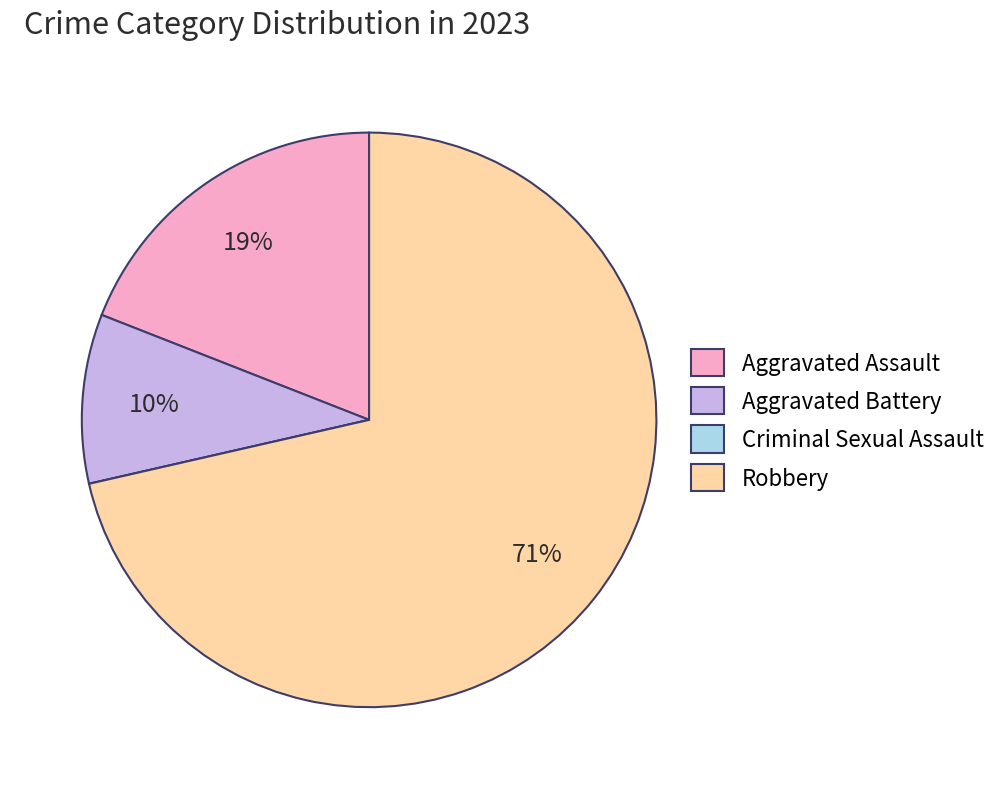

To the nearest percent, what percentage of the pie is Aggravated Battery?

10%